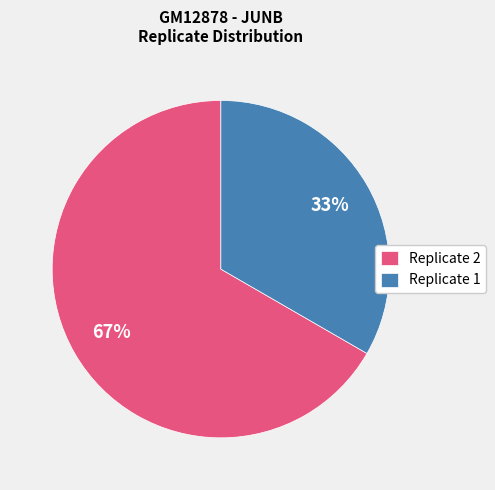

To the nearest percent, what is the combined percentage of Replicate 1 and Replicate 2?

100%